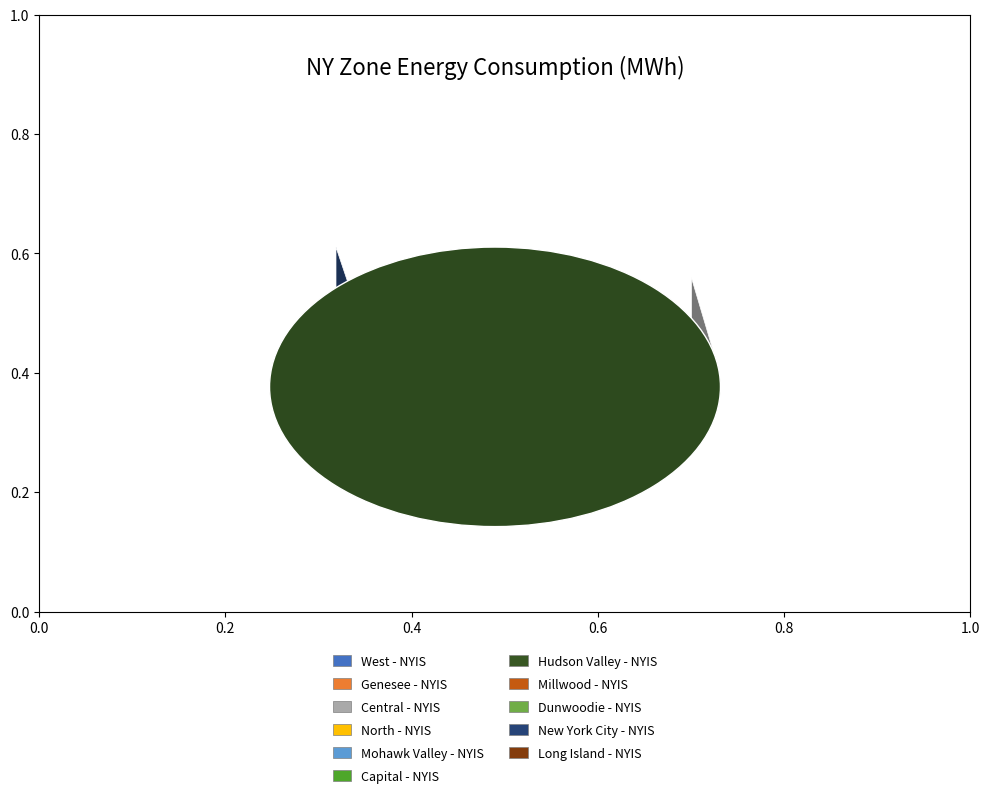

What percentage is the Millwood - NYIS slice, to the nearest percent?

2%